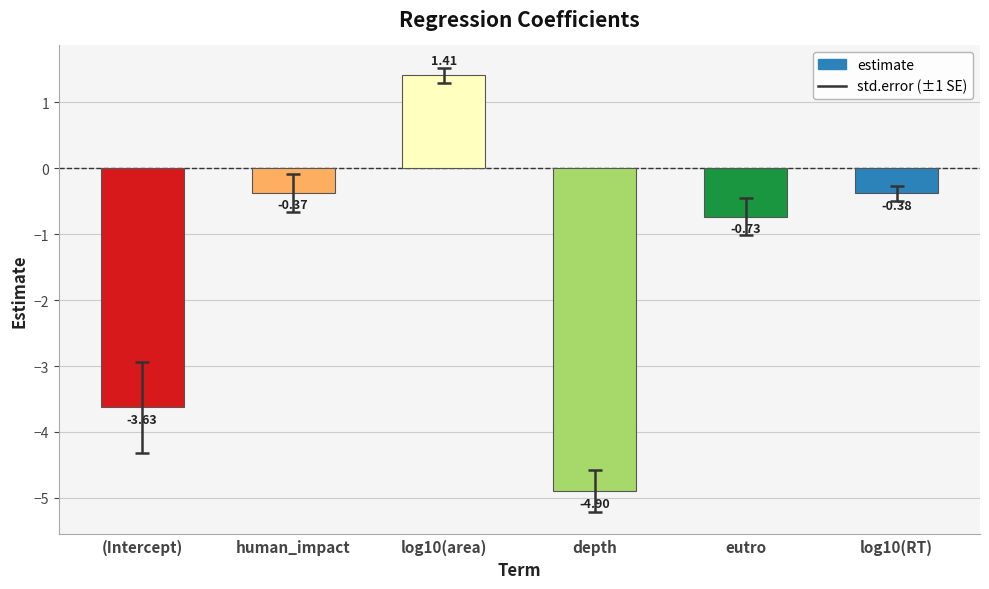

Between depth and eutro, which is larger?

eutro